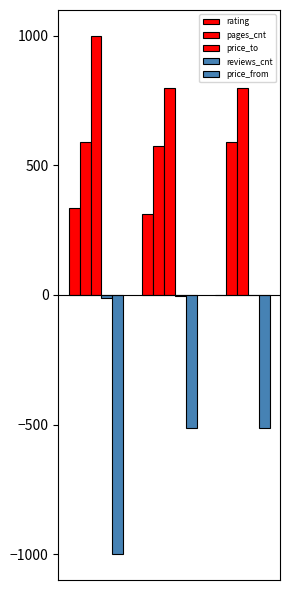

How many data points does each series have?

3